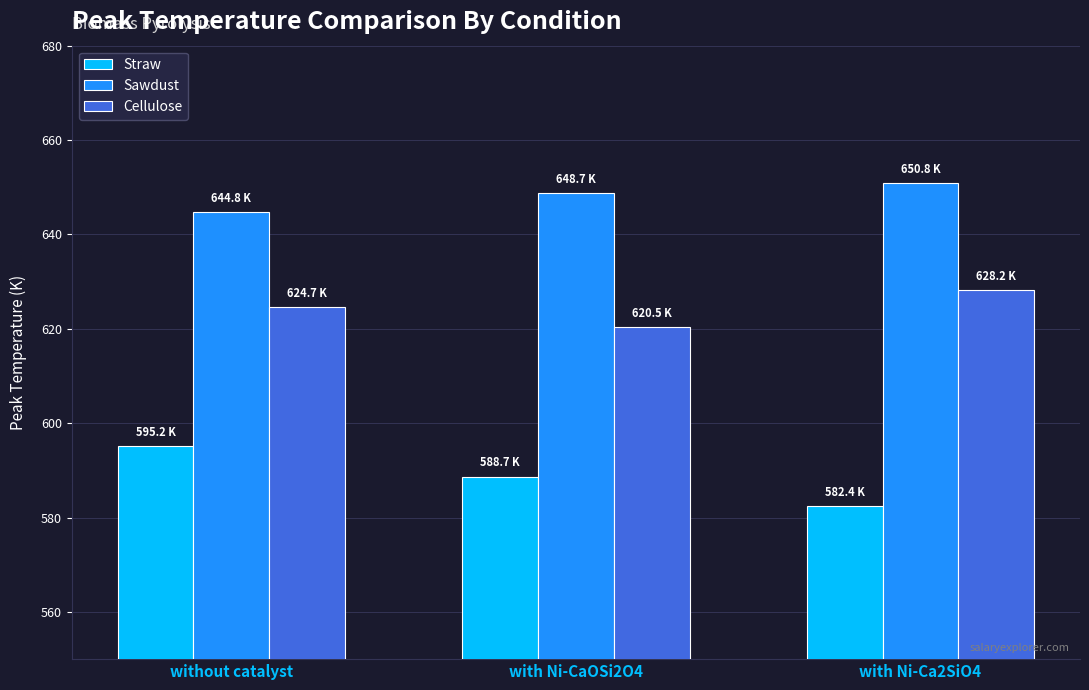

Reading left to right, extract all data points from this chart.

Straw: without catalyst=595.2	with Ni-CaOSi2O4=588.7	with Ni-Ca2SiO4=582.4
Sawdust: without catalyst=644.8	with Ni-CaOSi2O4=648.7	with Ni-Ca2SiO4=650.8
Cellulose: without catalyst=624.7	with Ni-CaOSi2O4=620.5	with Ni-Ca2SiO4=628.2